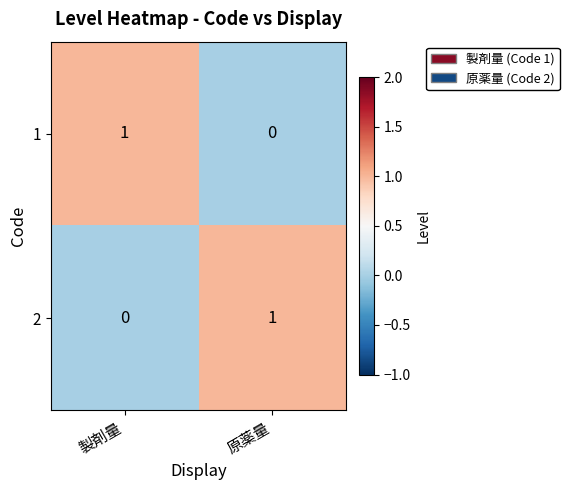

Where is 1 nearest to the value 0?

原薬量